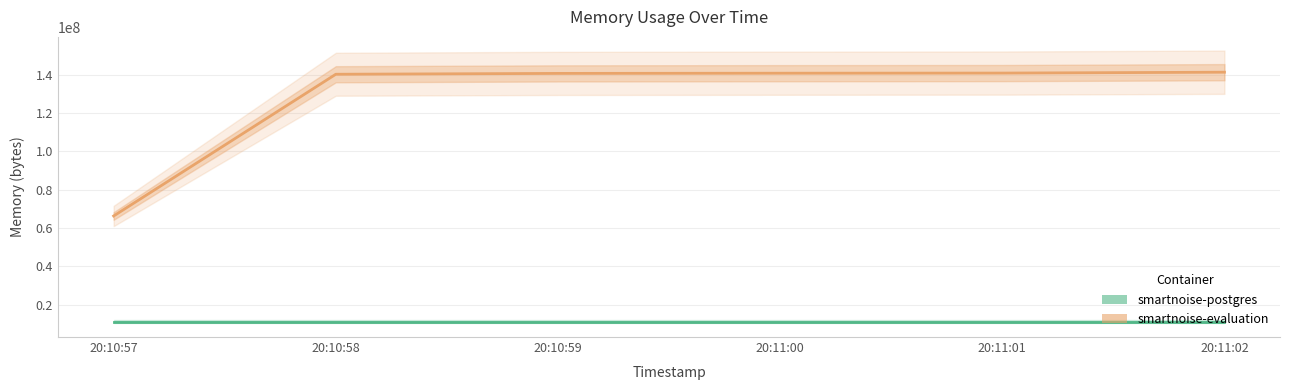

List the labels in order of value, smallest first.

20:10:57, 20:10:58, 20:10:59, 20:11:00, 20:11:01, 20:11:02